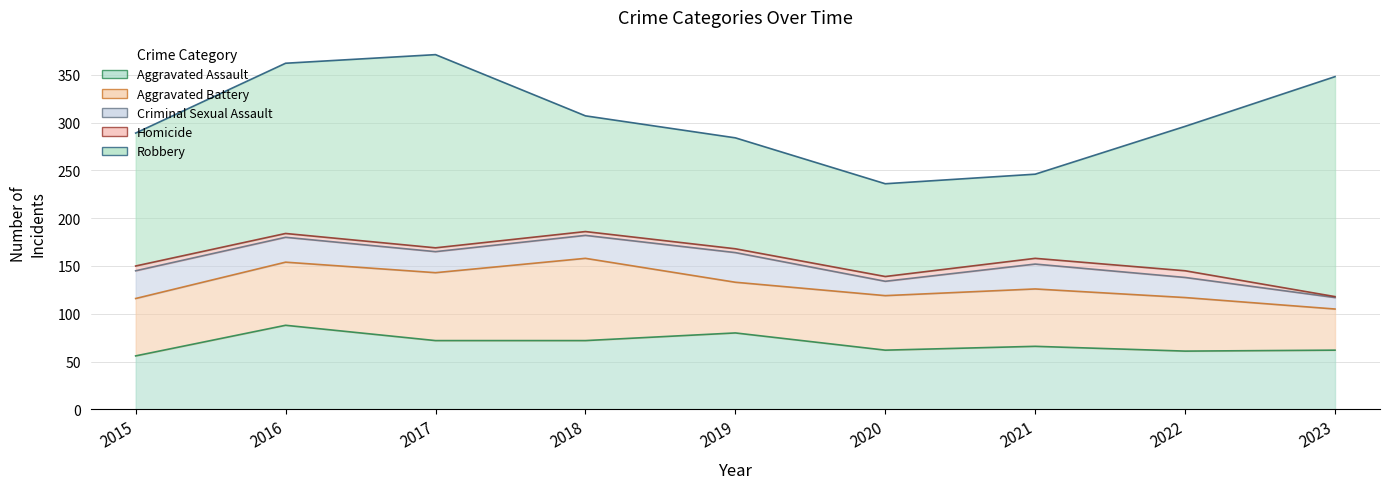

At which label does Criminal Sexual Assault reach its peak?

2019